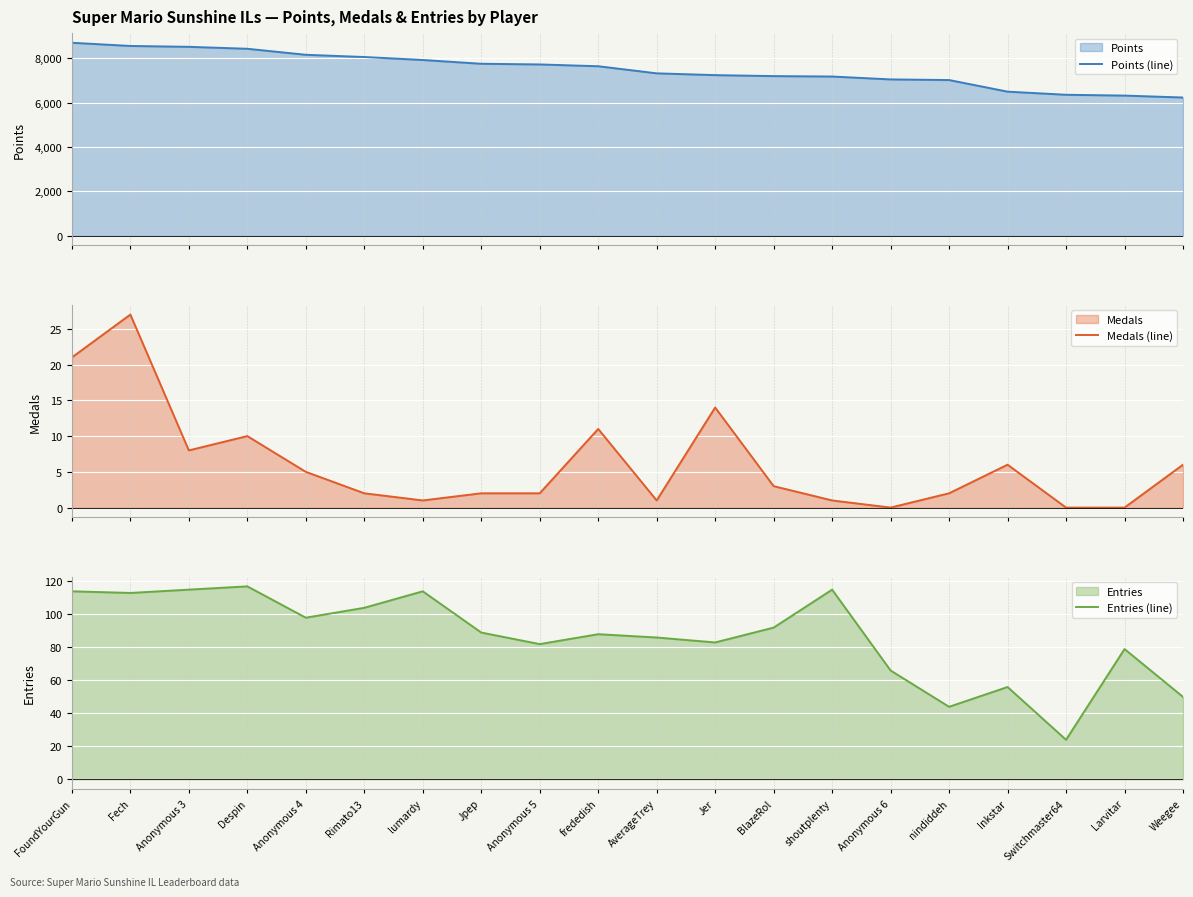

Rank the series by their maximum value, from highest to lowest.

Points (line), Entries (line), Medals (line)